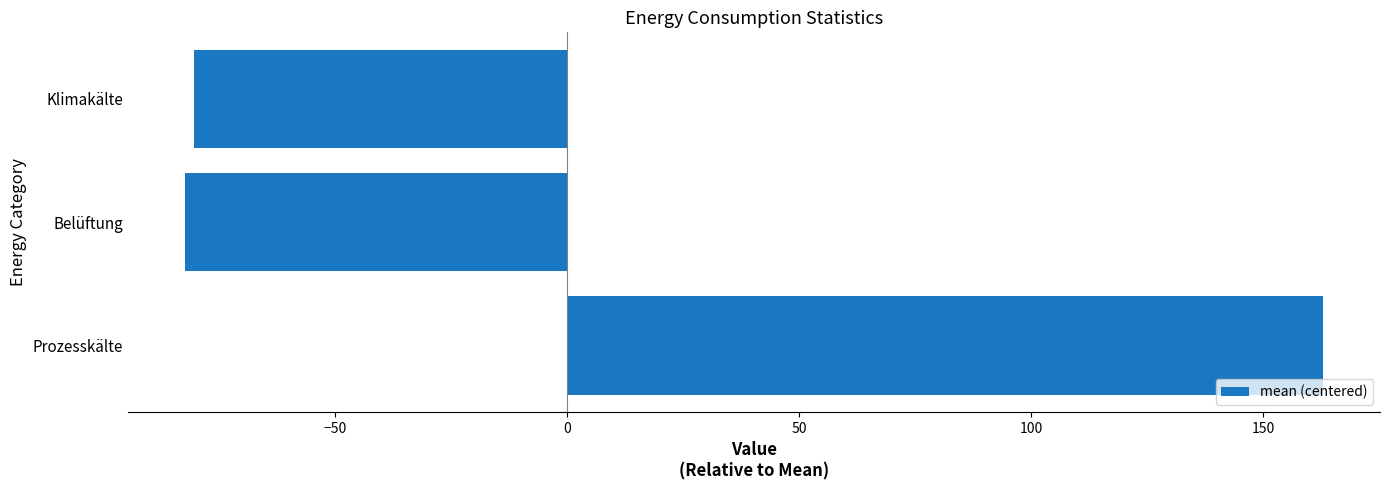

Count the number of values greater than -80.

1